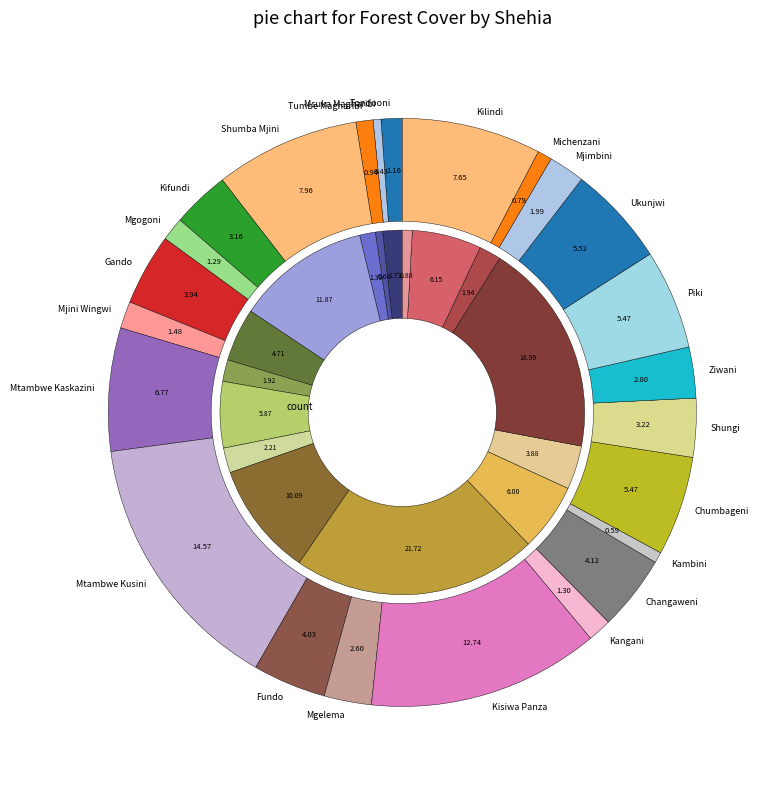

True or false: 23 accounts for 0% of the total.

True